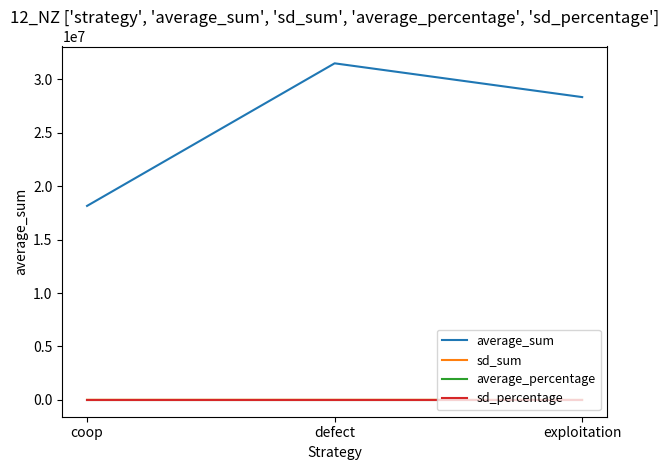

The value of average_sum at coop is 31577110.7. True or false?

False